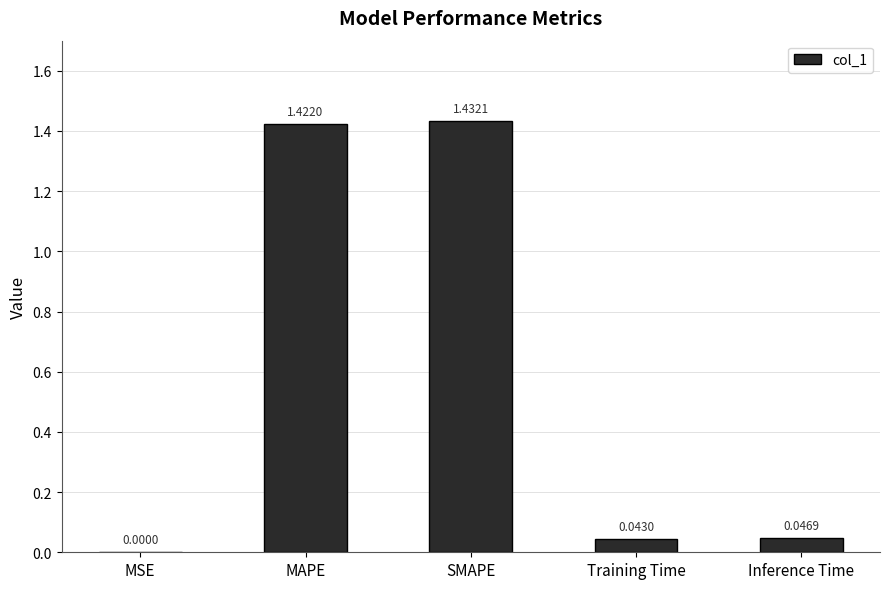

At which label is the value closest to 0?

MSE